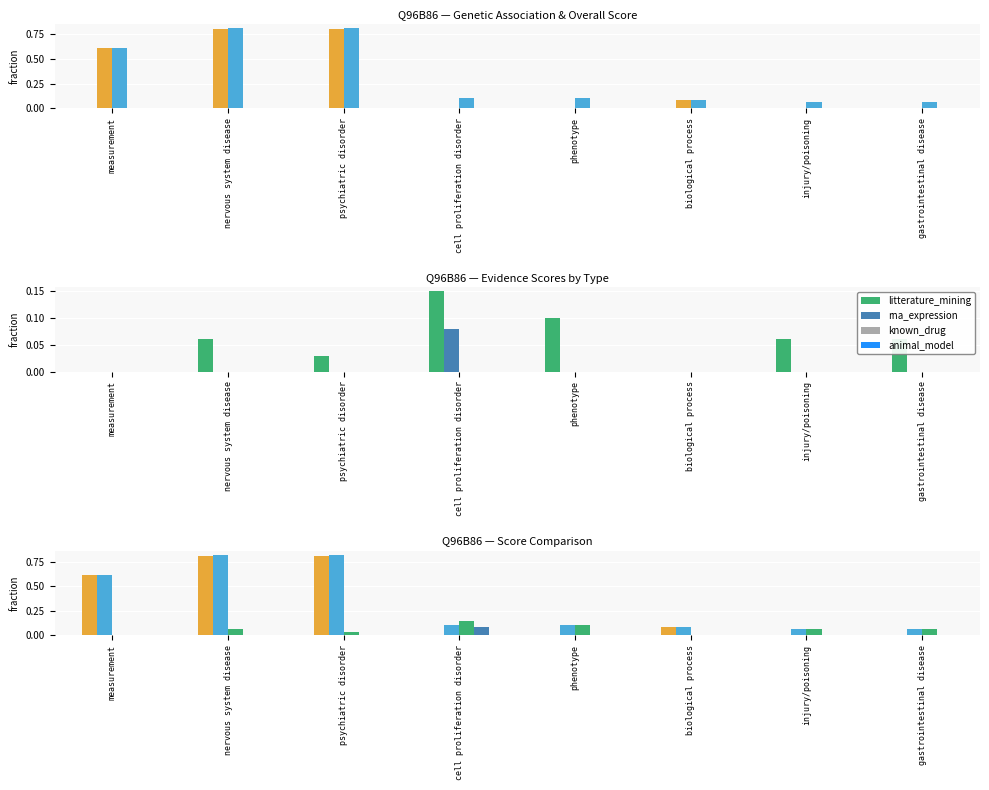

Which series has the widest spread of values?

genetic_association